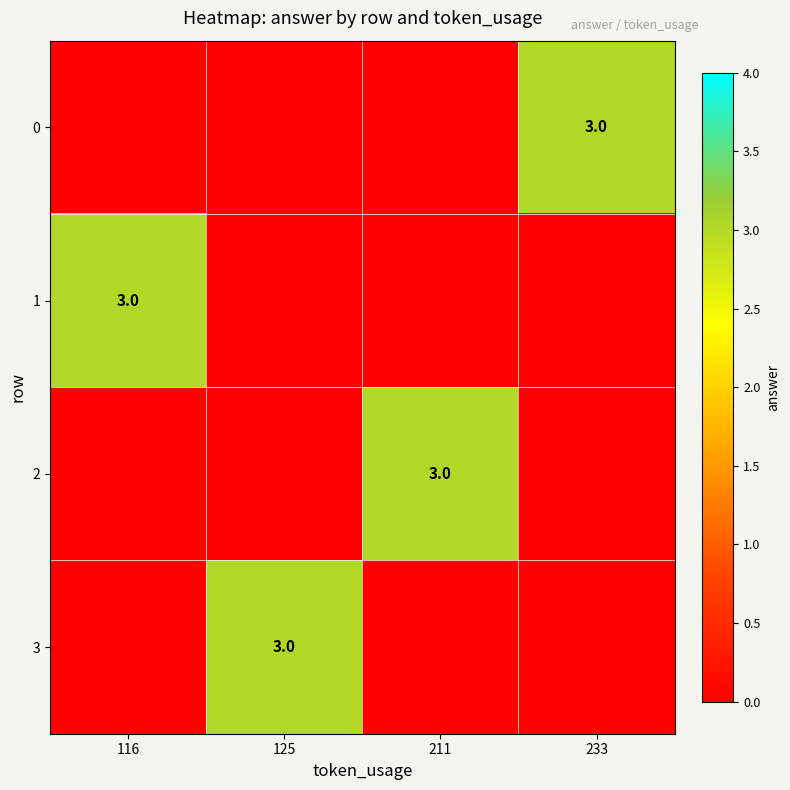

What is the spread (max minus min) of values at 233?

3